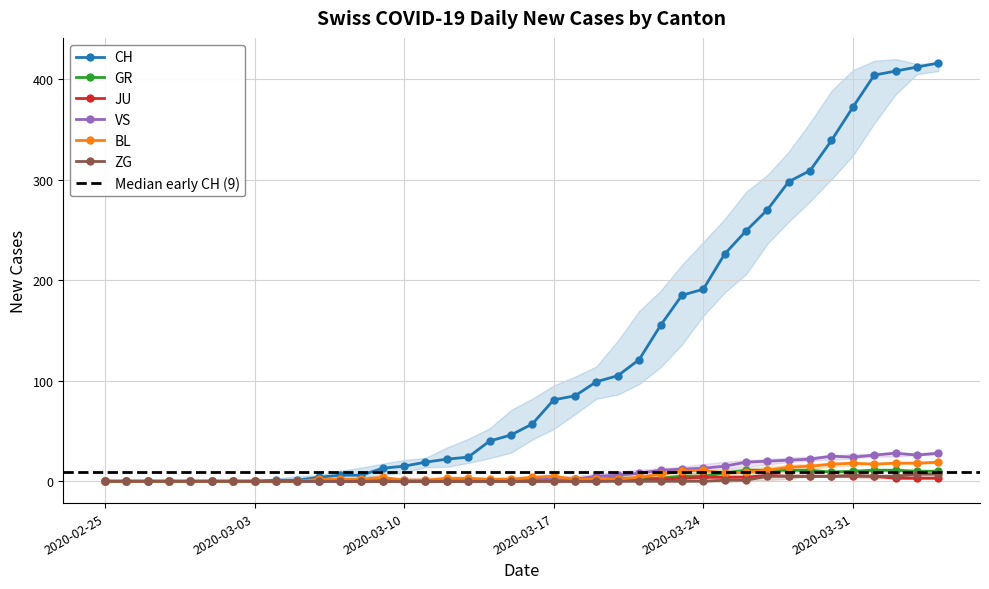

What is the highest value of the GR series?

11